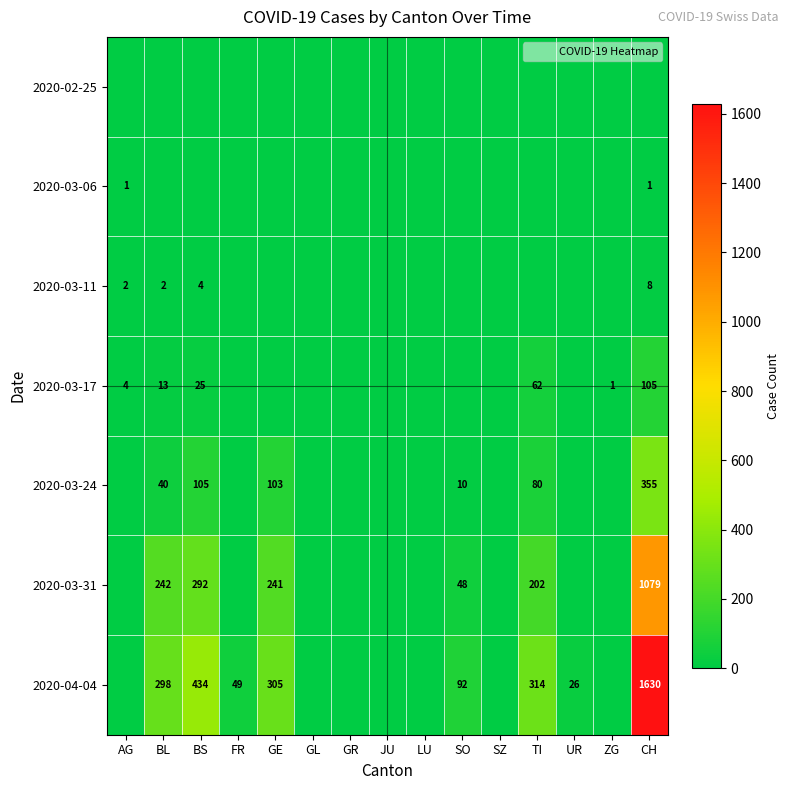

How many categories are shown in the chart?

15